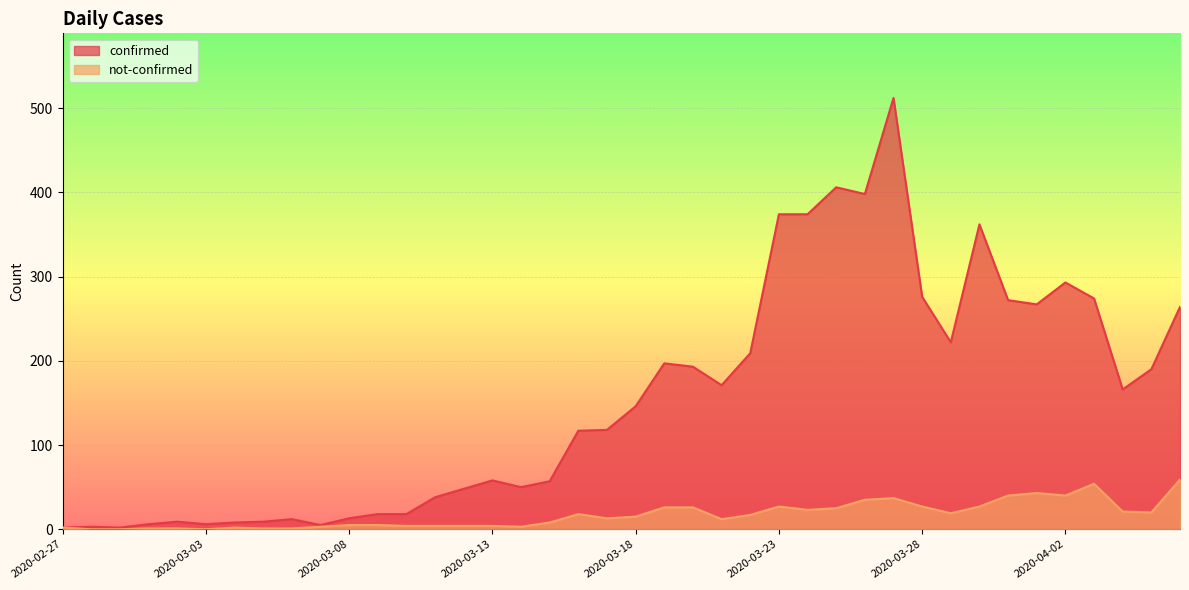

Is it true that confirmed equals 1 at 2020-03-03?

False